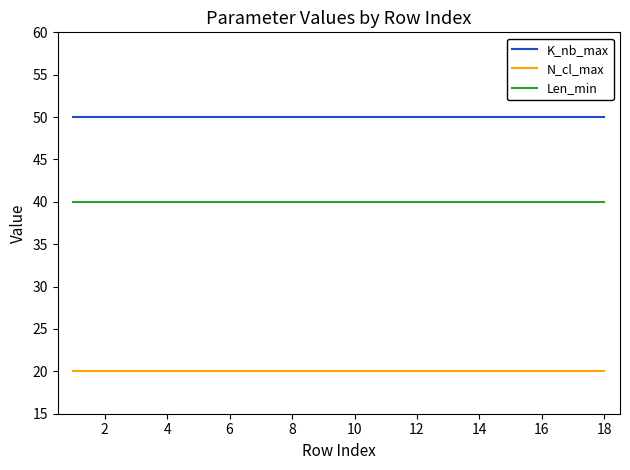

What is the highest value of the N_cl_max series?

20